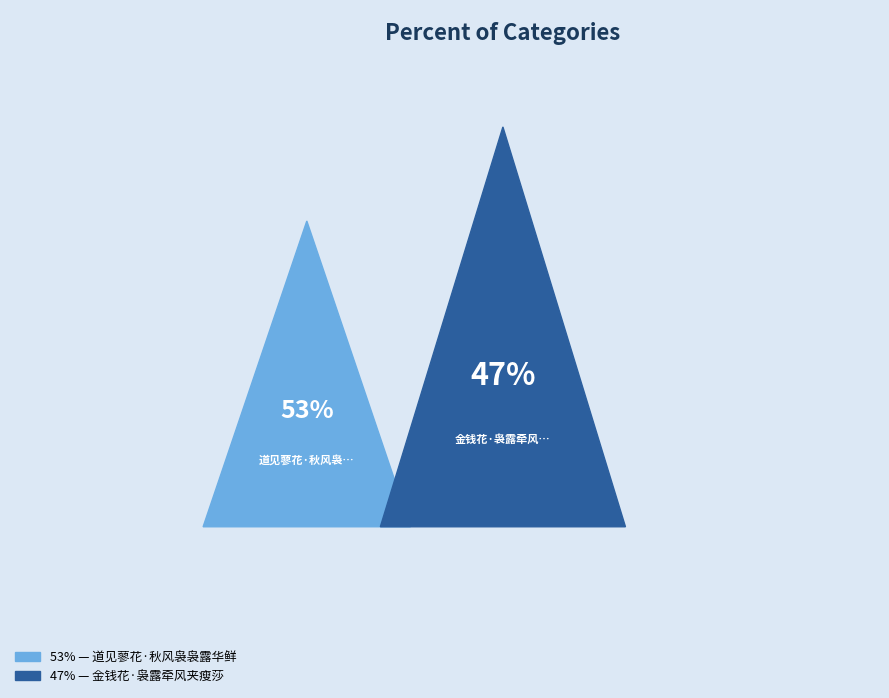

To the nearest percent, what percentage of the pie is 金钱花·袅露牵风夹瘦莎?

47%